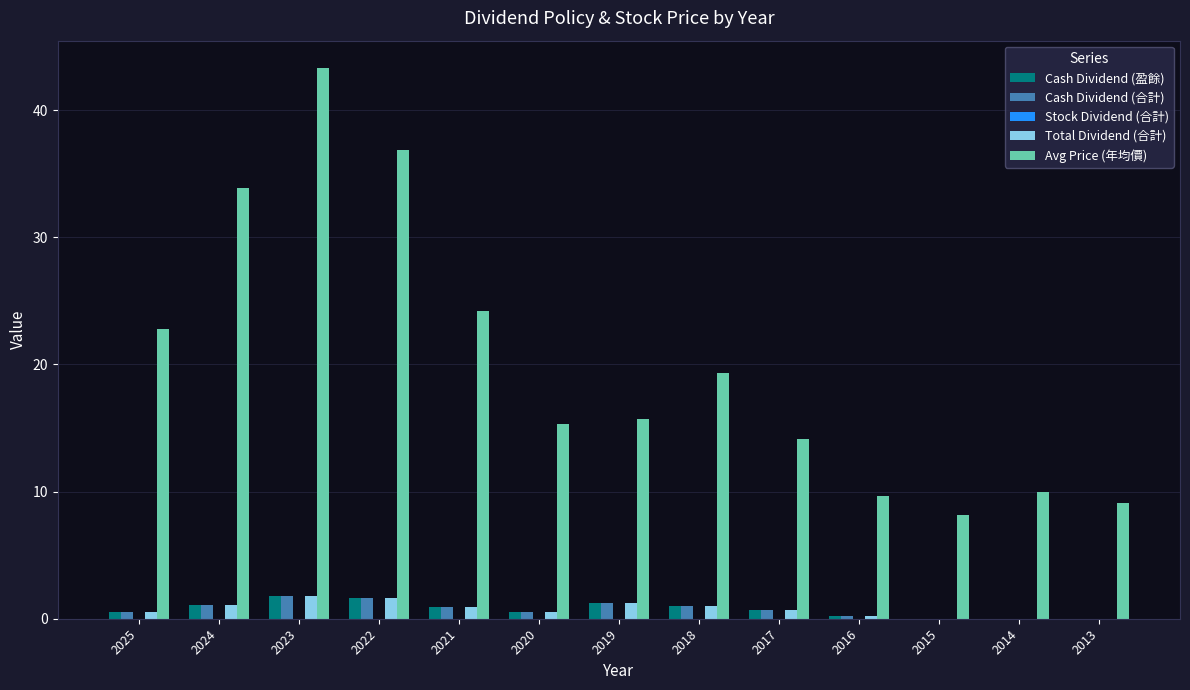

Is the value of Avg Price (年均價) at 2021 greater than the value of Cash Dividend (合計) at 2016?

Yes